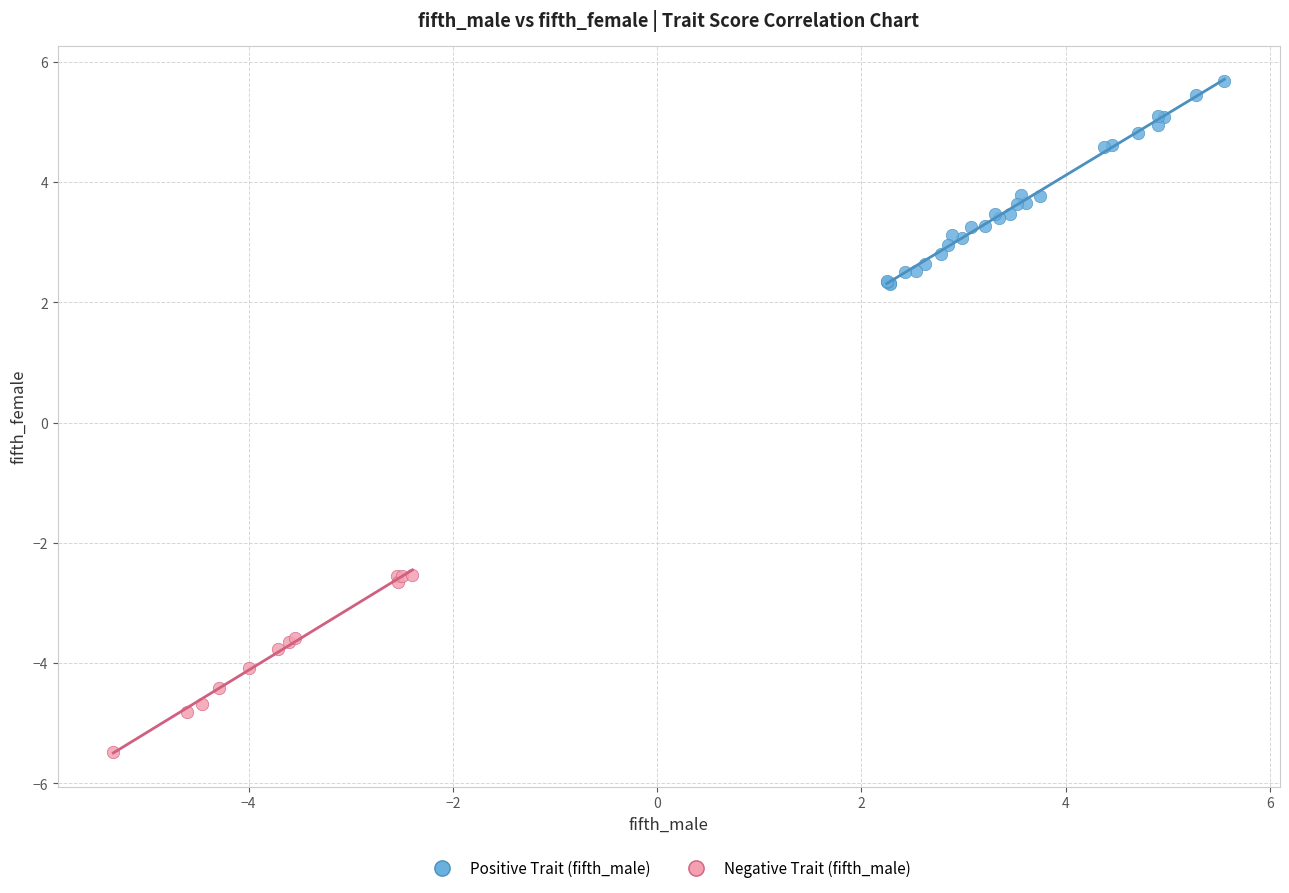

What are all the series names shown in the legend?

Positive Trait (fifth_male), Negative Trait (fifth_male)